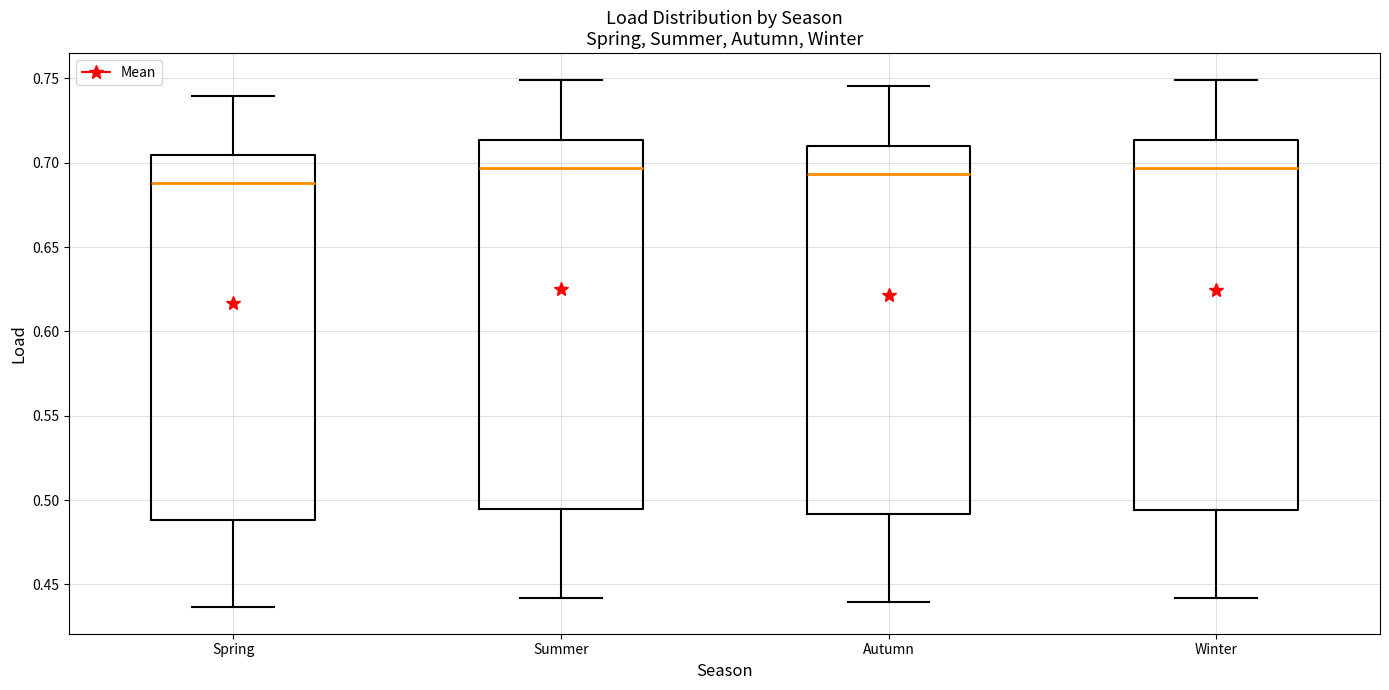

Which box's median line is the lowest?

Spring